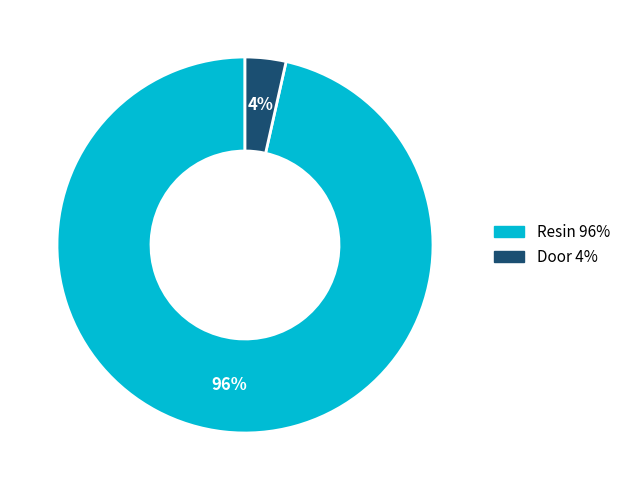

How many slices are in this pie chart?

2